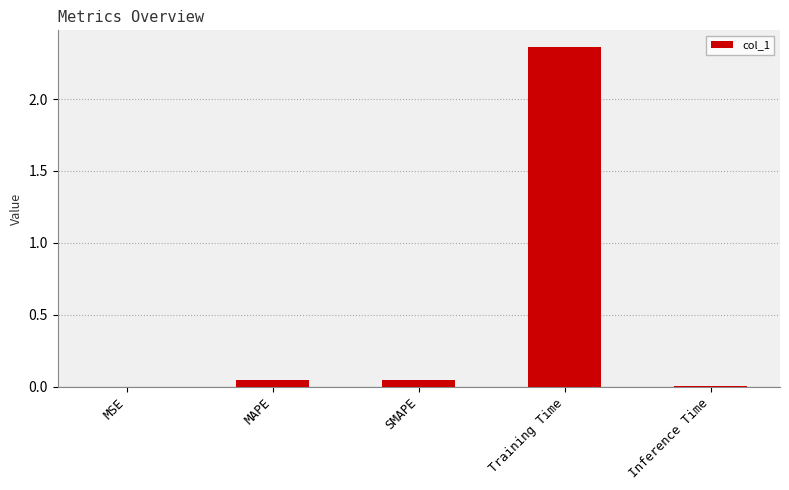

True or false: the data shows 0.0 at MSE.

True